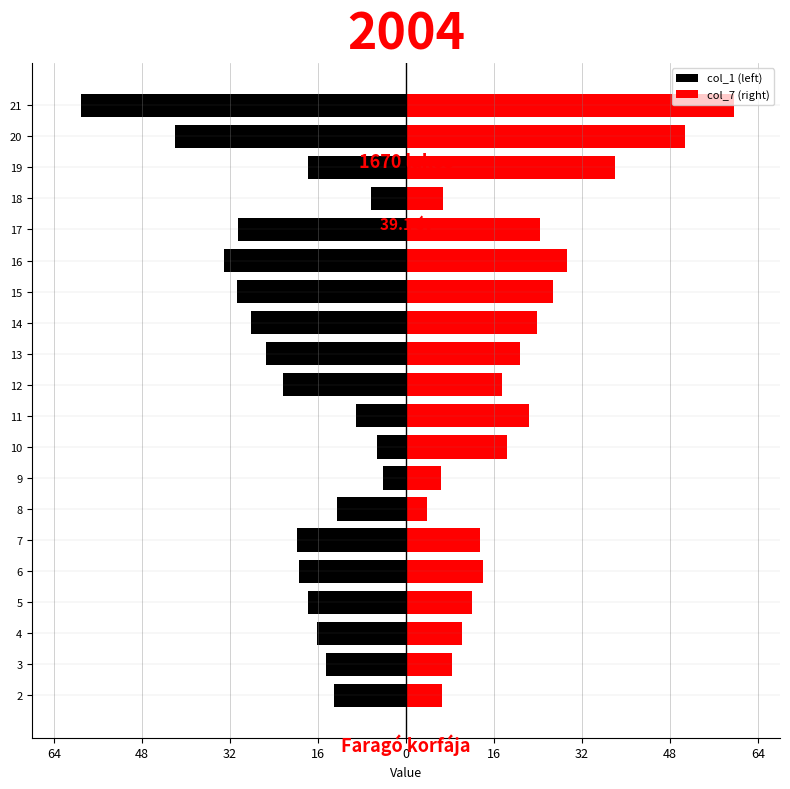

How many data points in col_7 (right) are less than 18?

10